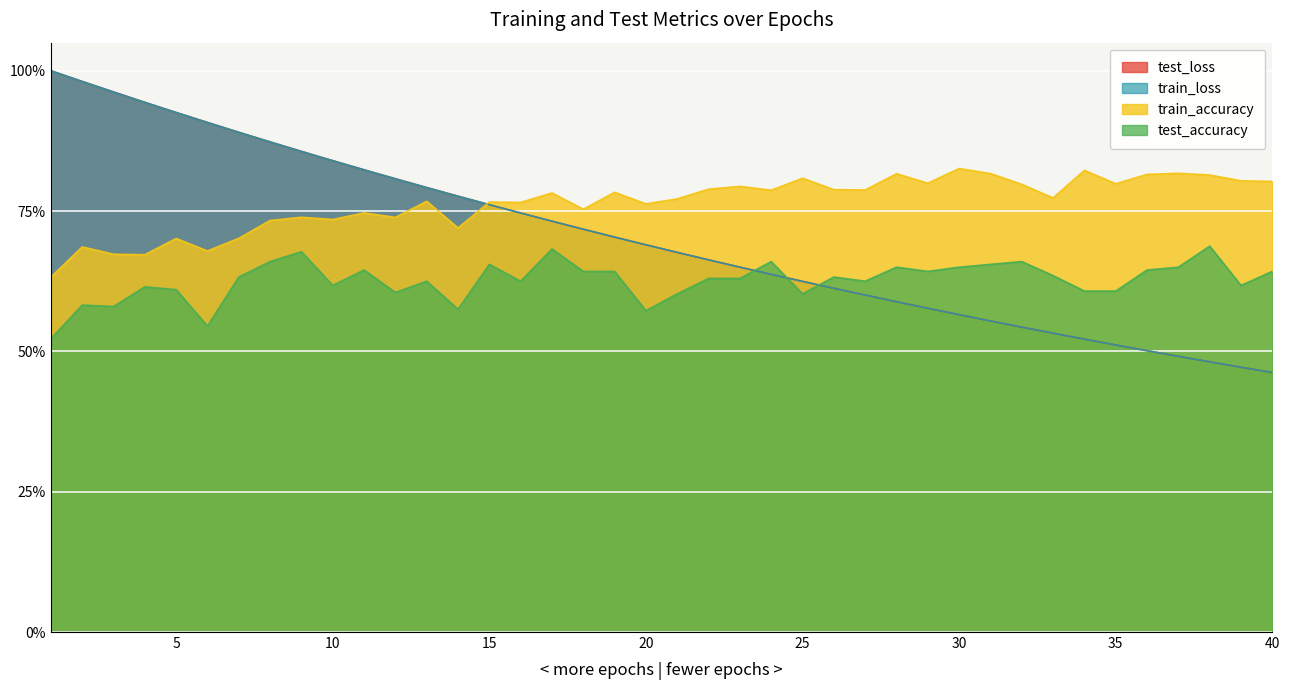

At 9, list the series in order from smallest to largest.

test_accuracy, train_accuracy, train_loss, test_loss